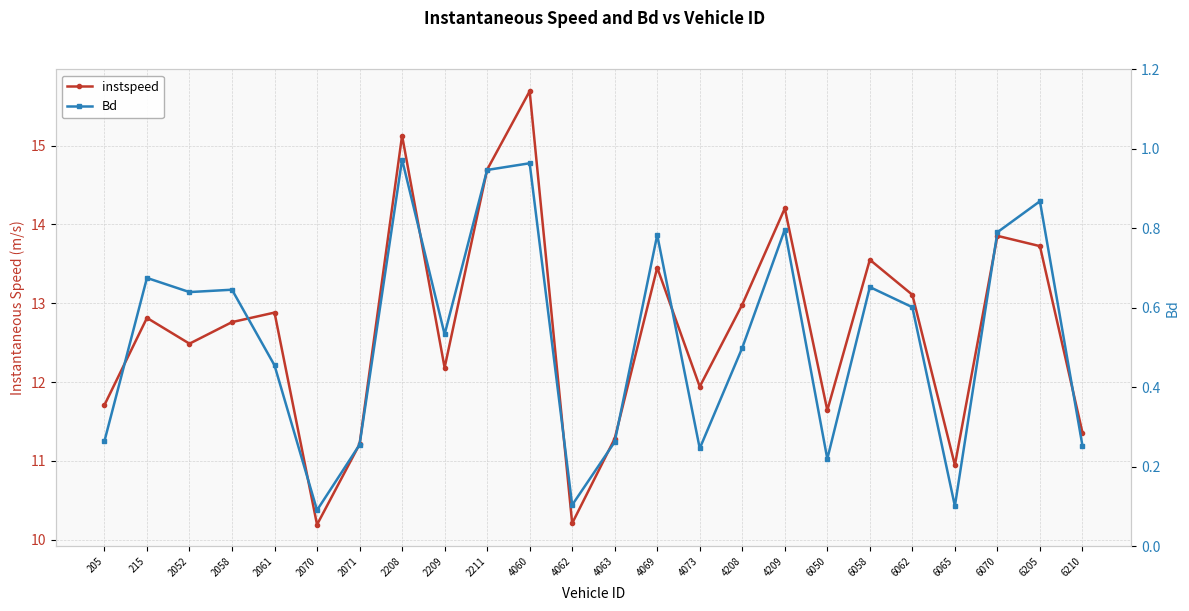

What are all the series names shown in the legend?

instspeed, Bd